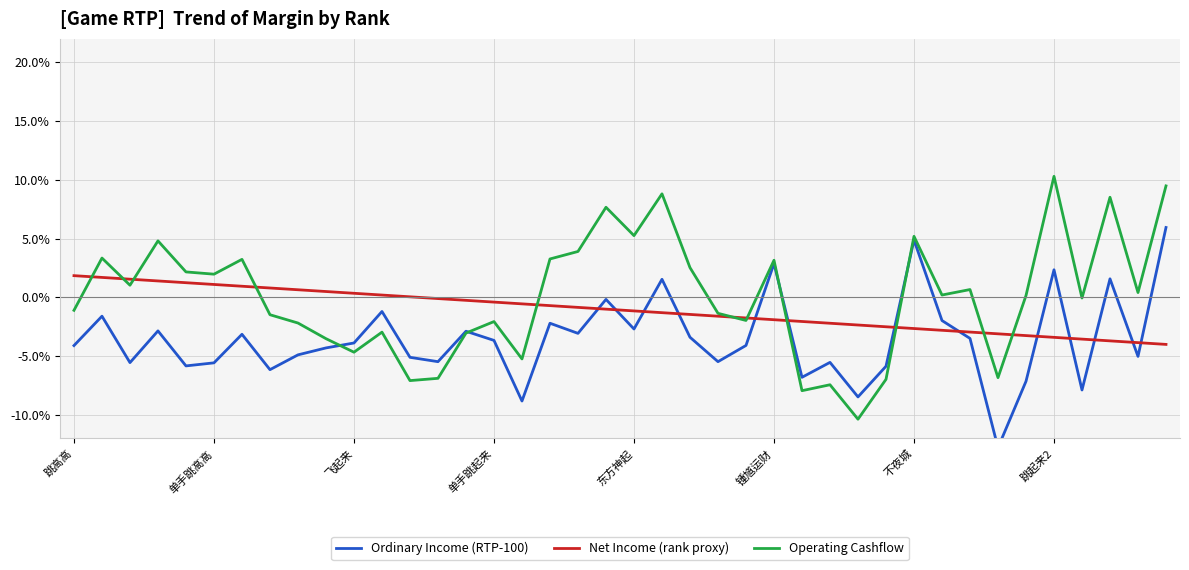

After their last crossing, which series has the higher values: Operating Cashflow or Ordinary Income (RTP-100)?

Operating Cashflow